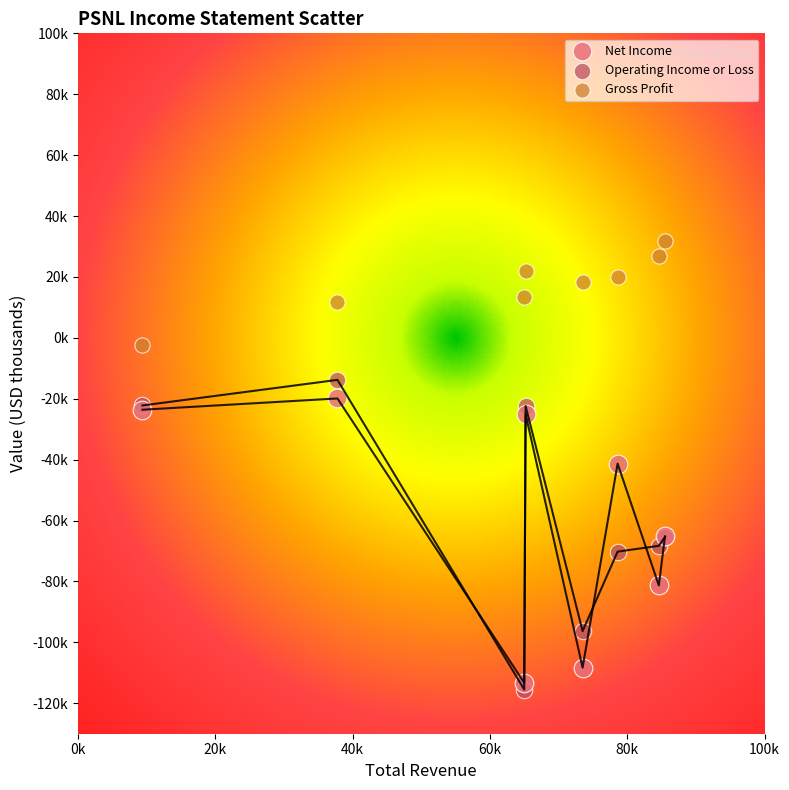

What are all the series names shown in the legend?

Net Income, Operating Income or Loss, Gross Profit